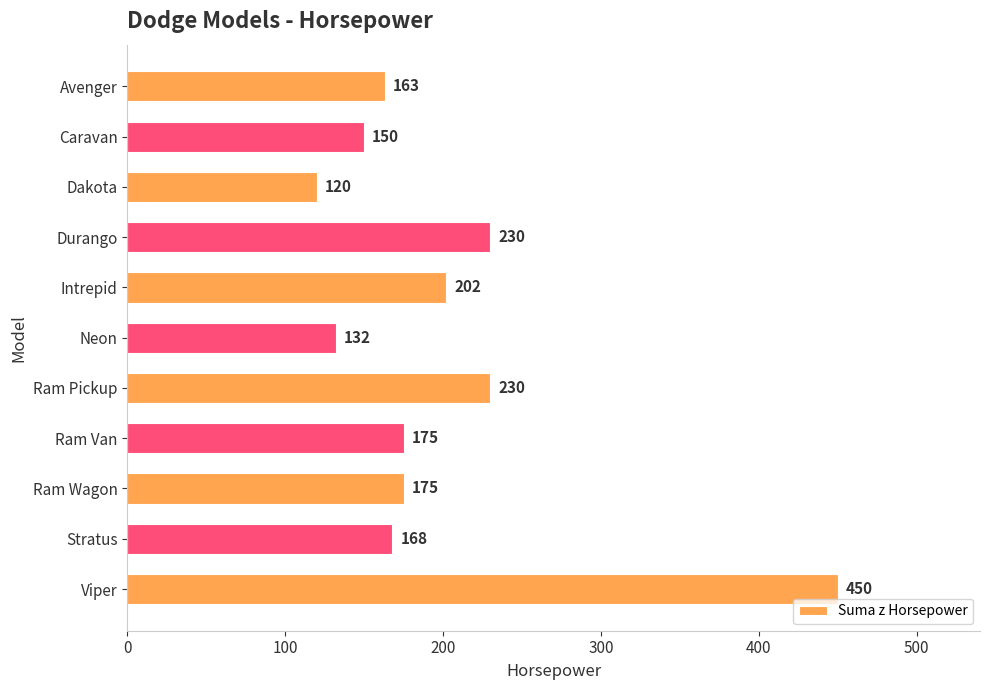

Reading top to bottom, transcribe all the data shown in this chart.

163	150	120	230	202	132	230	175	175	168	450